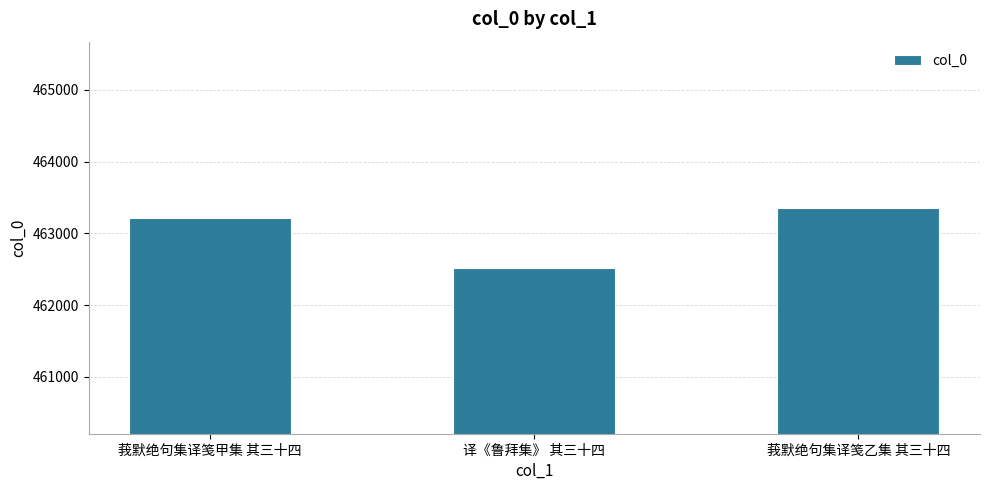

What is the maximum value shown in the chart?

463357